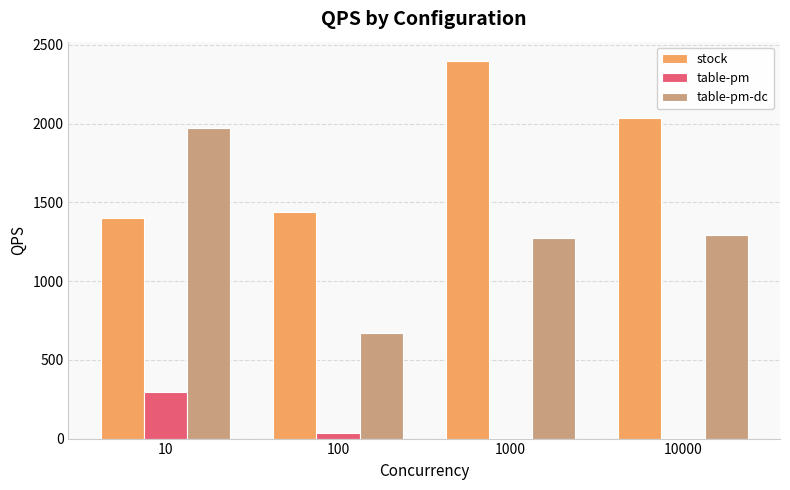

Is the value of stock at 10000 greater than the value of table-pm at 10?

Yes